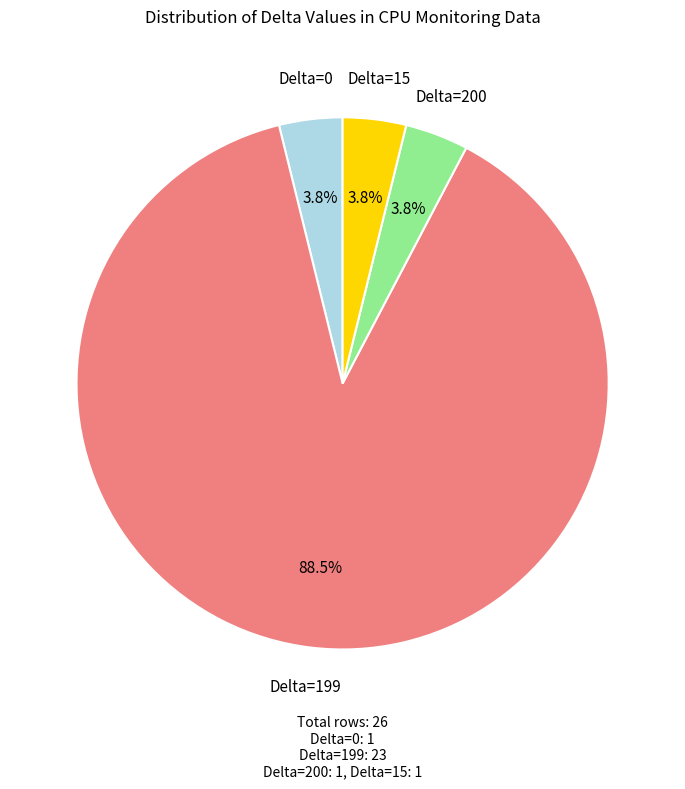

Does any single category account for the majority?

Yes